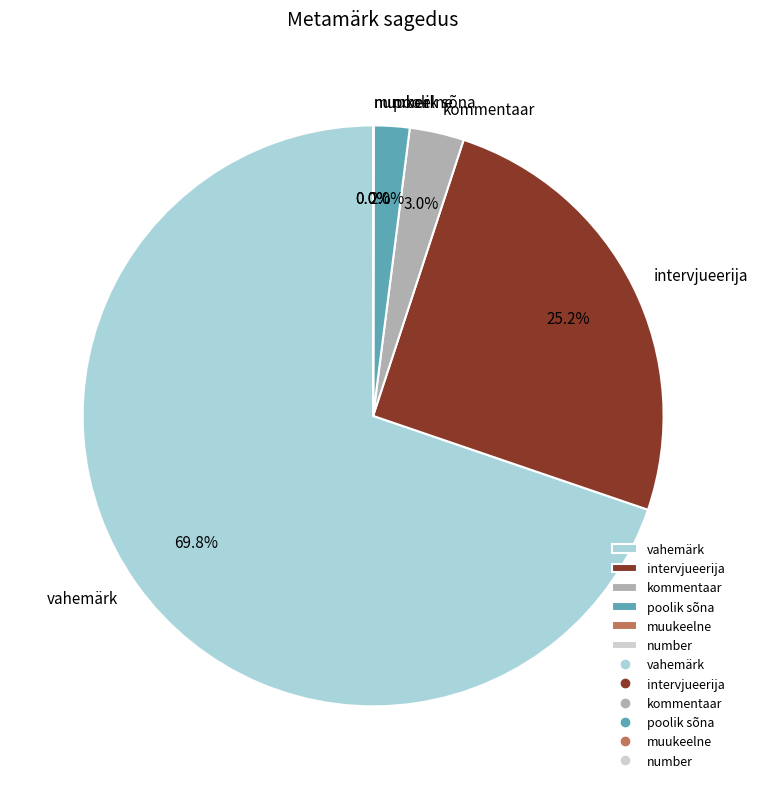

Is vahemärk the majority of the pie?

Yes